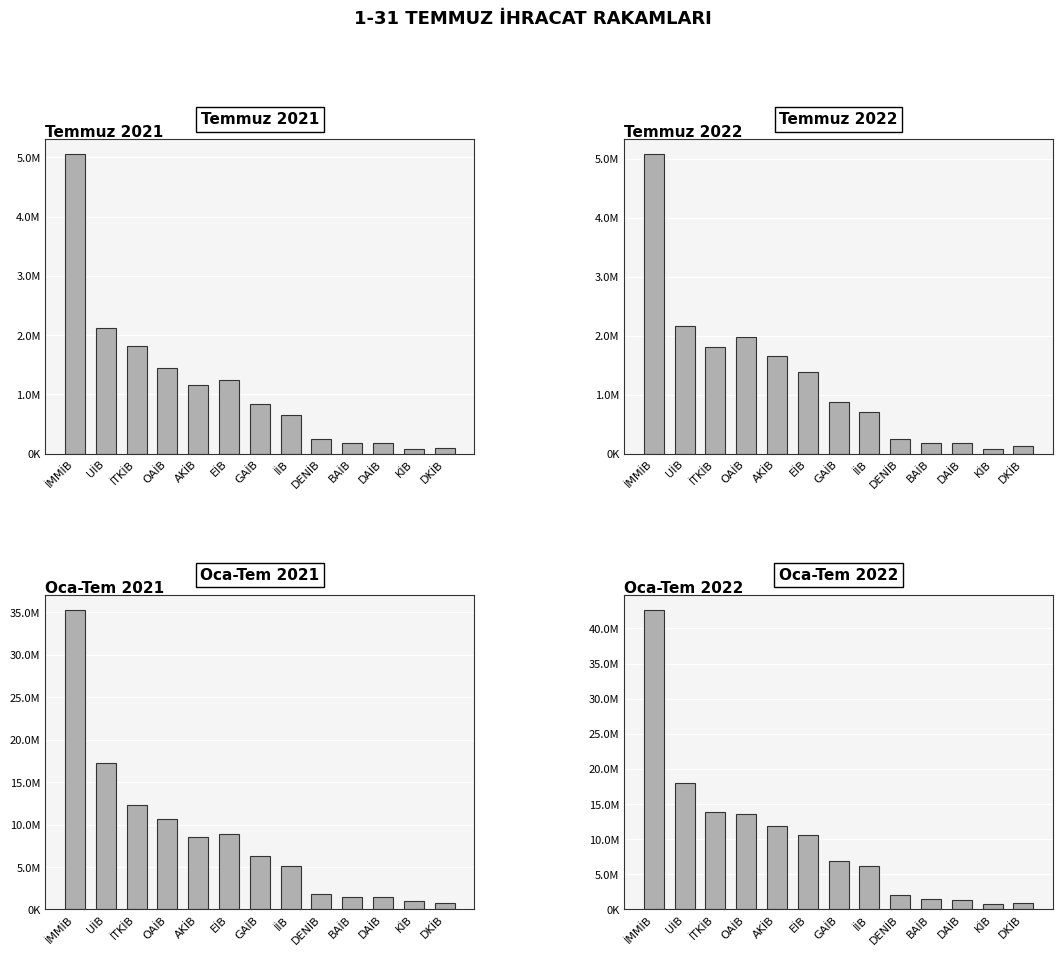

What is the sum of the Oca-Tem 2021 values at UİB and İMMİB?

52437367.7